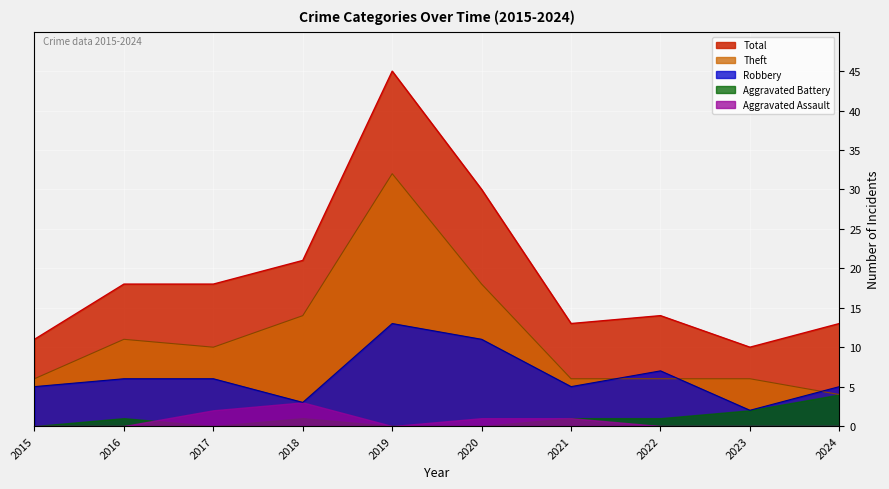

Is the value of Robbery at 2021 greater than the value of Total at 2020?

No